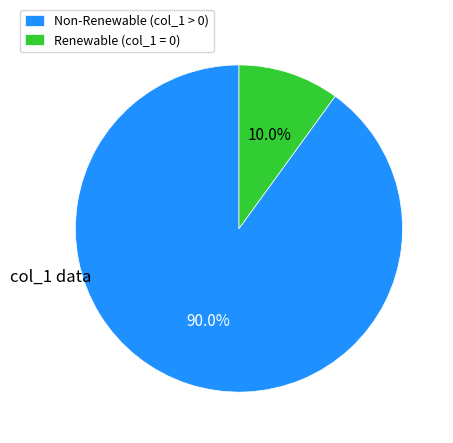

Which slice is the largest?

Non-Renewable (col_1 > 0)